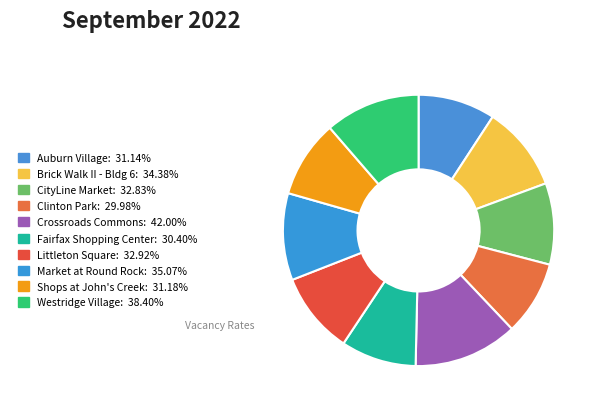

Which category has the biggest portion of the pie?

Crossroads Commons